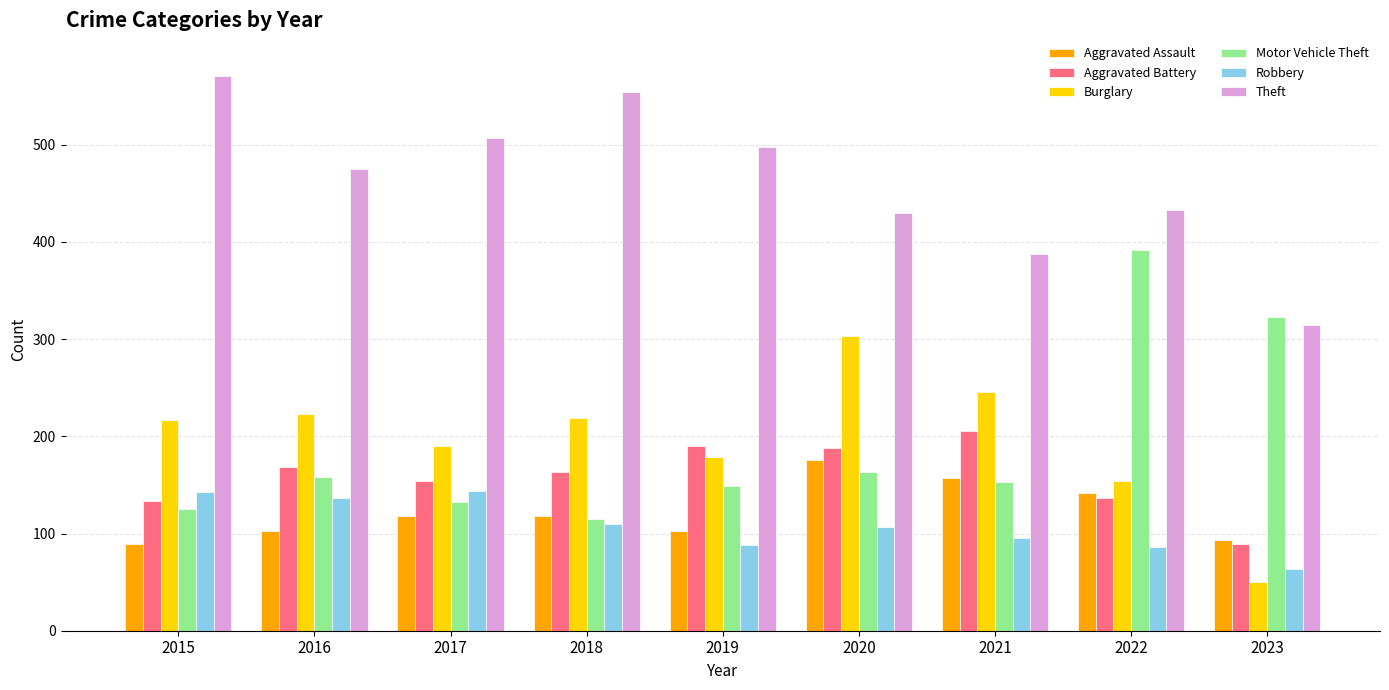

What is the greatest value displayed?

571